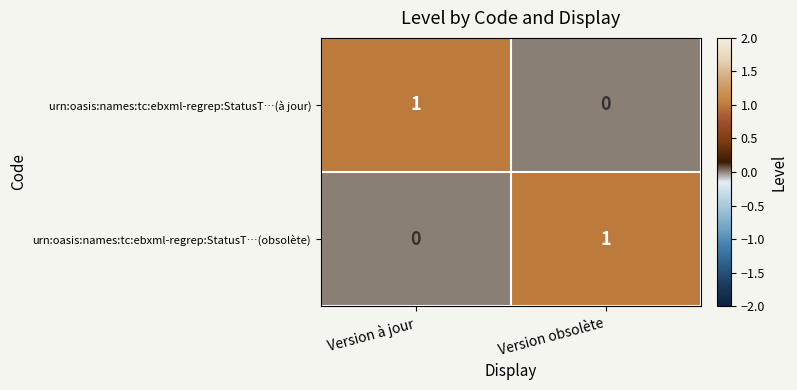

Where is urn:oasis:names:tc:ebxml-regrep:StatusT…(obsolète) nearest to the value 0?

Version à jour